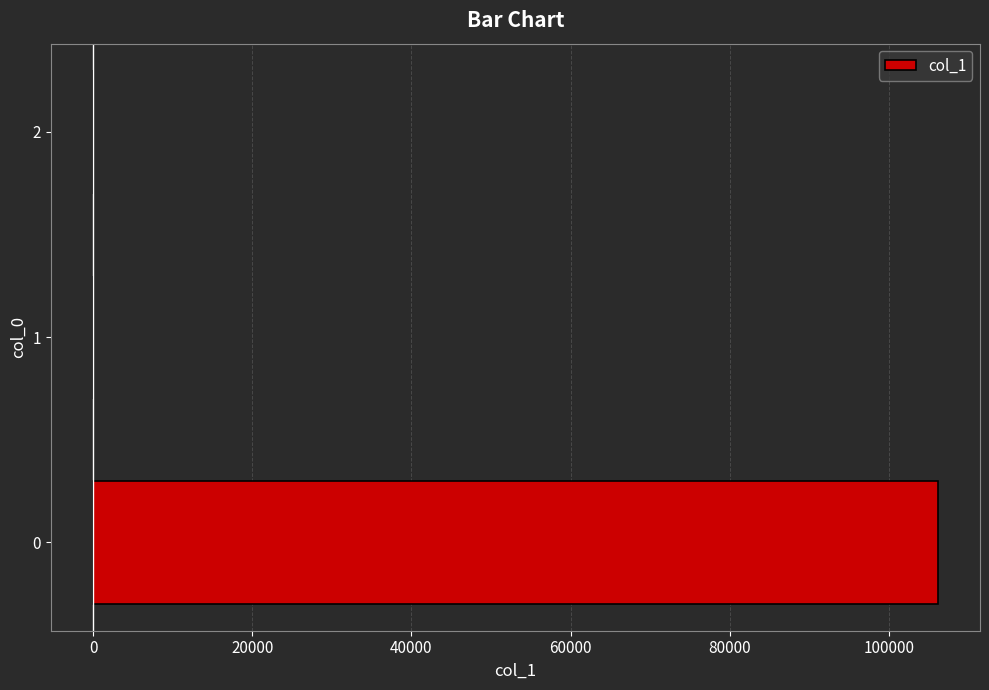

What is the sum of all values?

106145.3